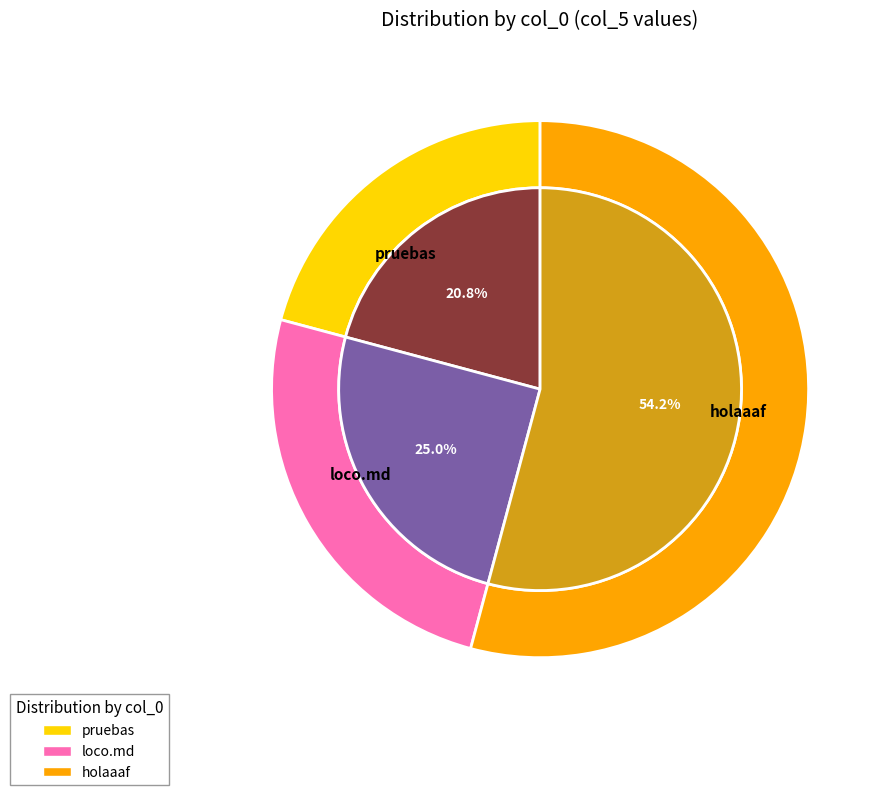

What is the largest slice in the pie chart?

holaaaf